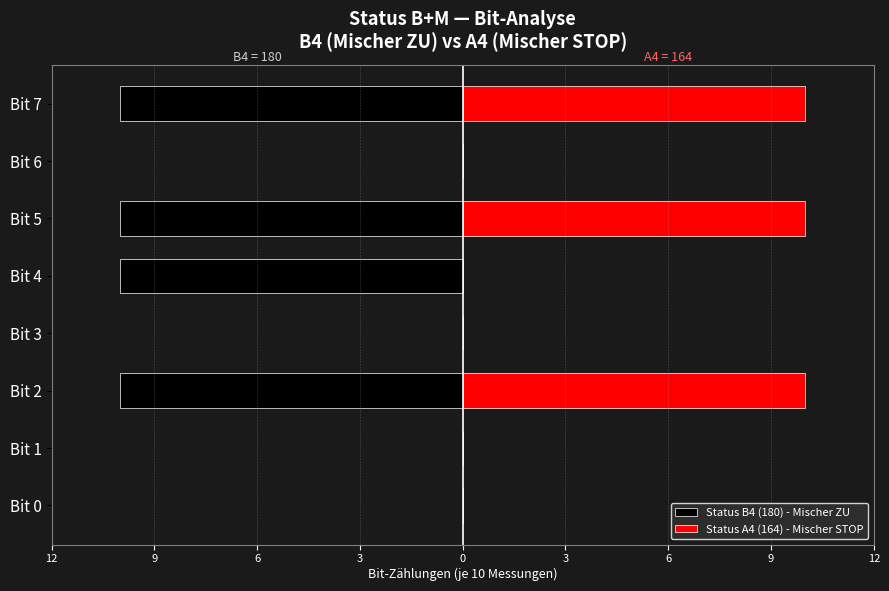

Is it true that Status B4 (180) - Mischer ZU equals -6 at Bit 3?

False